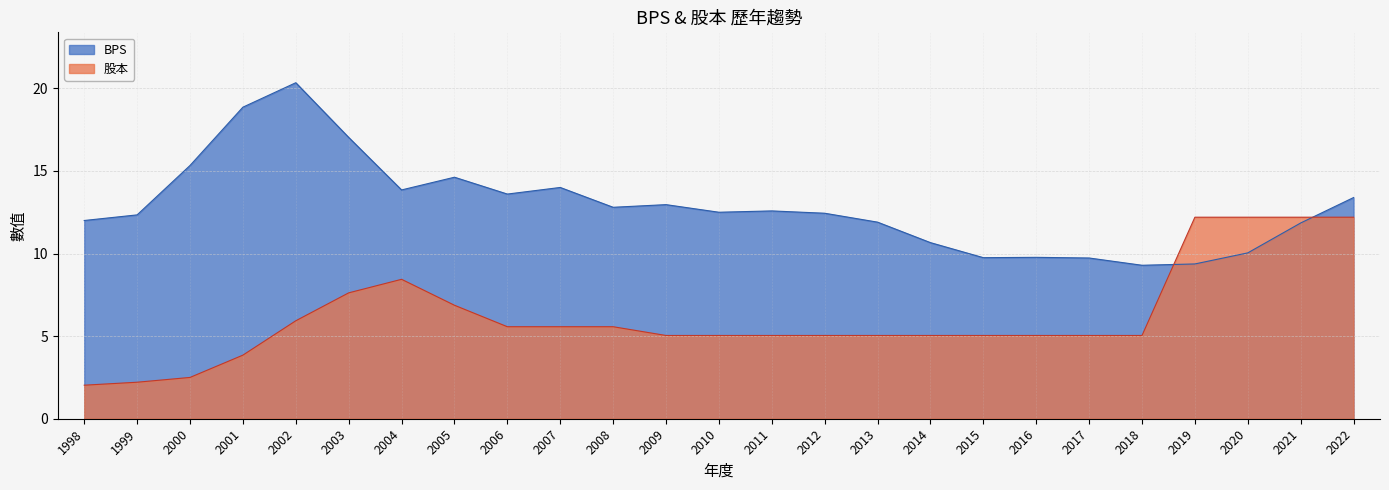

At 2018, list the series in order from largest to smallest.

BPS, 股本